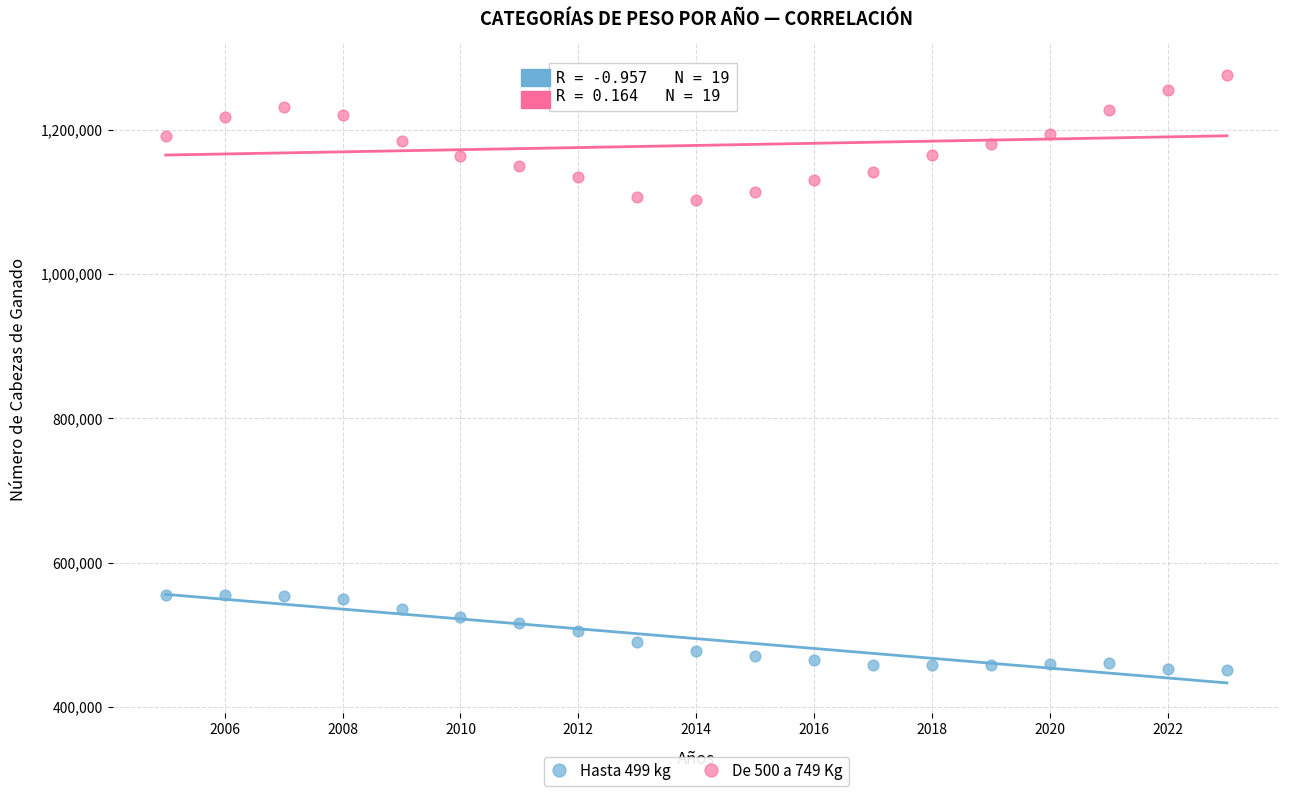

Across all data points, what is the range of Y values (max minus min)?

825472